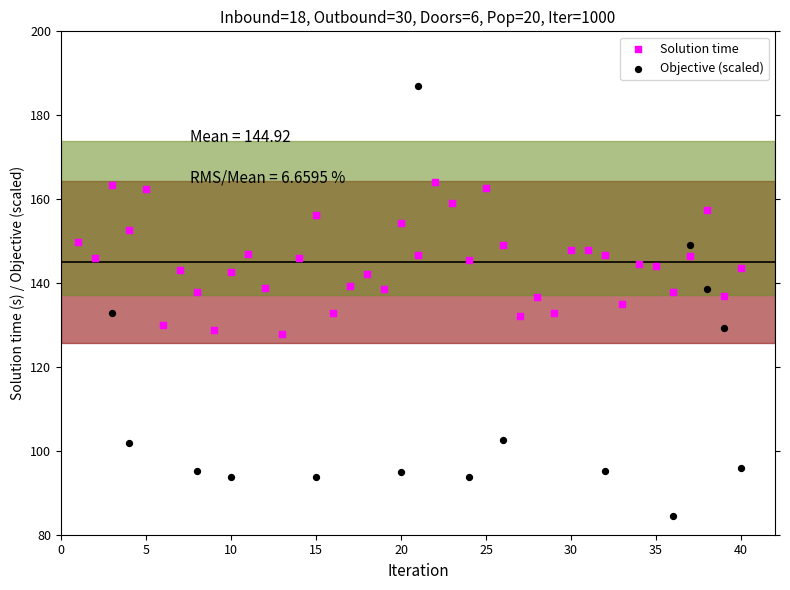

Which series contains the lowest Y value?

Objective (scaled)